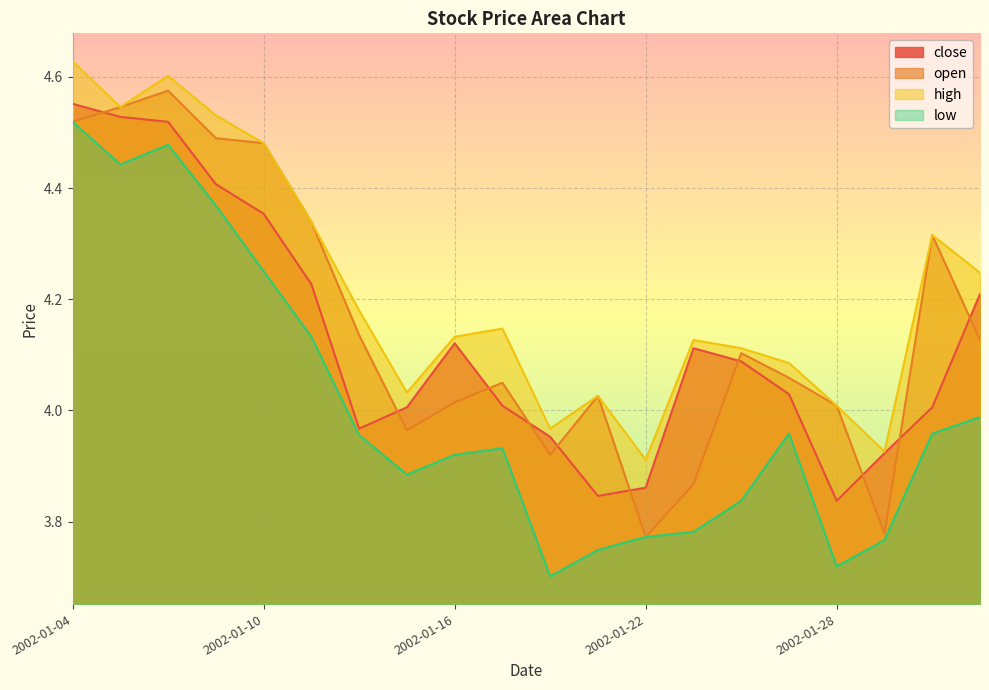

Does the chart display data point markers on the line(s)?

No